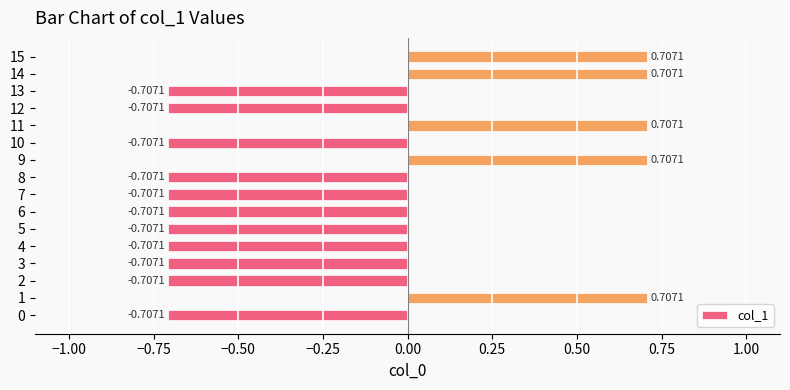

What is the average value?

-0.3